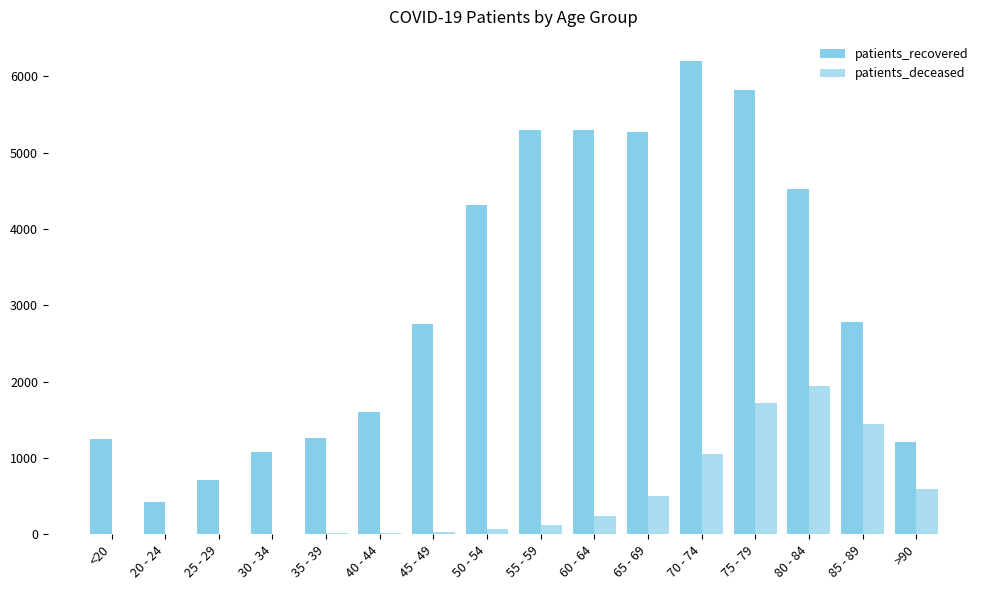

What is the greatest value displayed?

6208